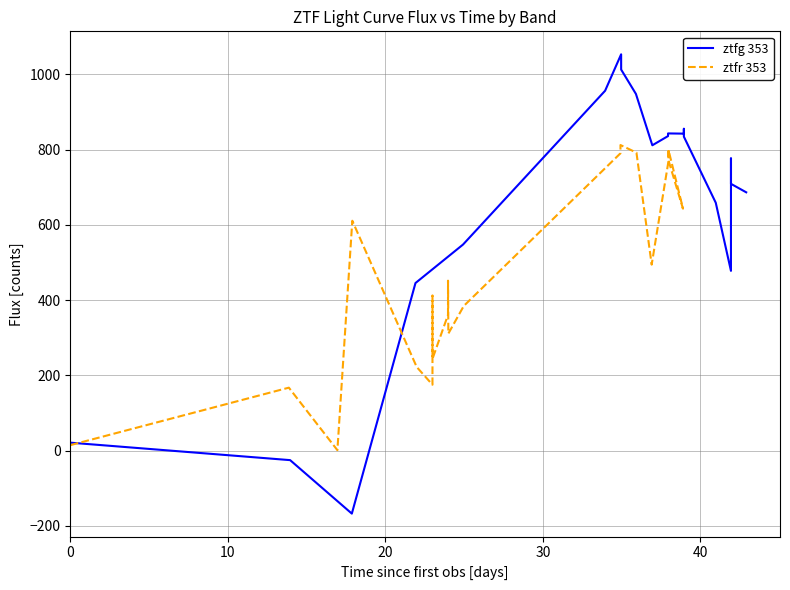

Does the chart have visible grid lines?

Yes